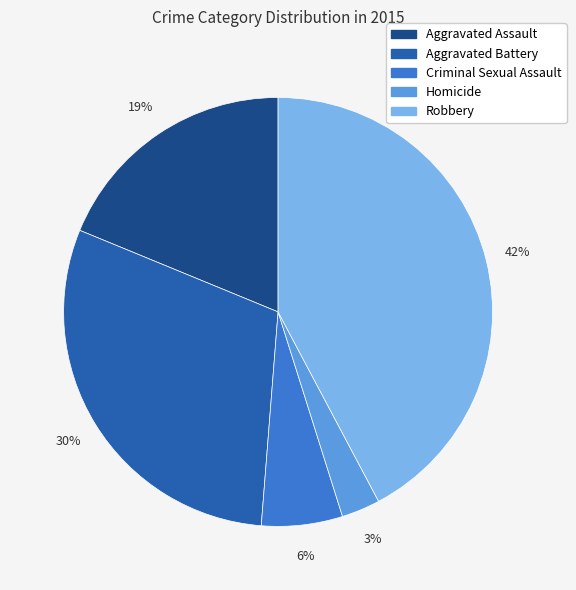

To the nearest percent, what is the combined percentage of Robbery and Aggravated Battery?

72%